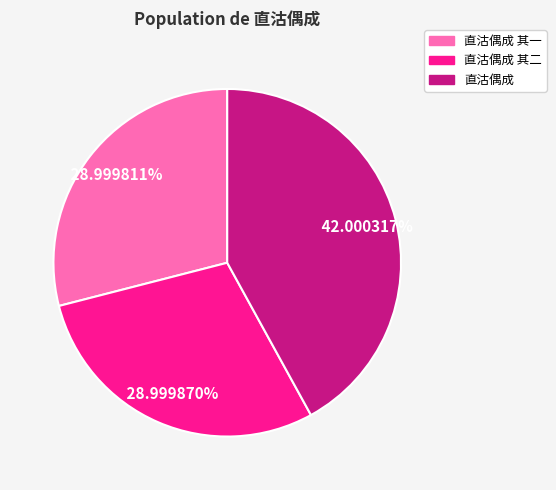

To the nearest percent, what is the average slice percentage?

33%